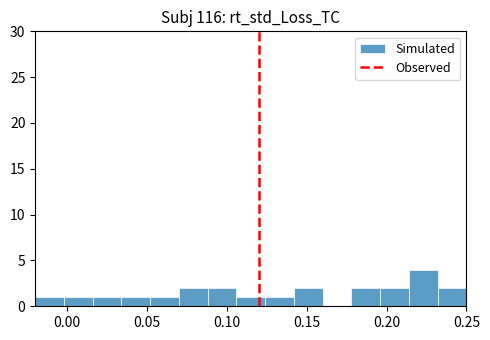

Around what value on the x-axis is the tallest bar? Give the approximate position of its centre, as read against the axis.

0.225